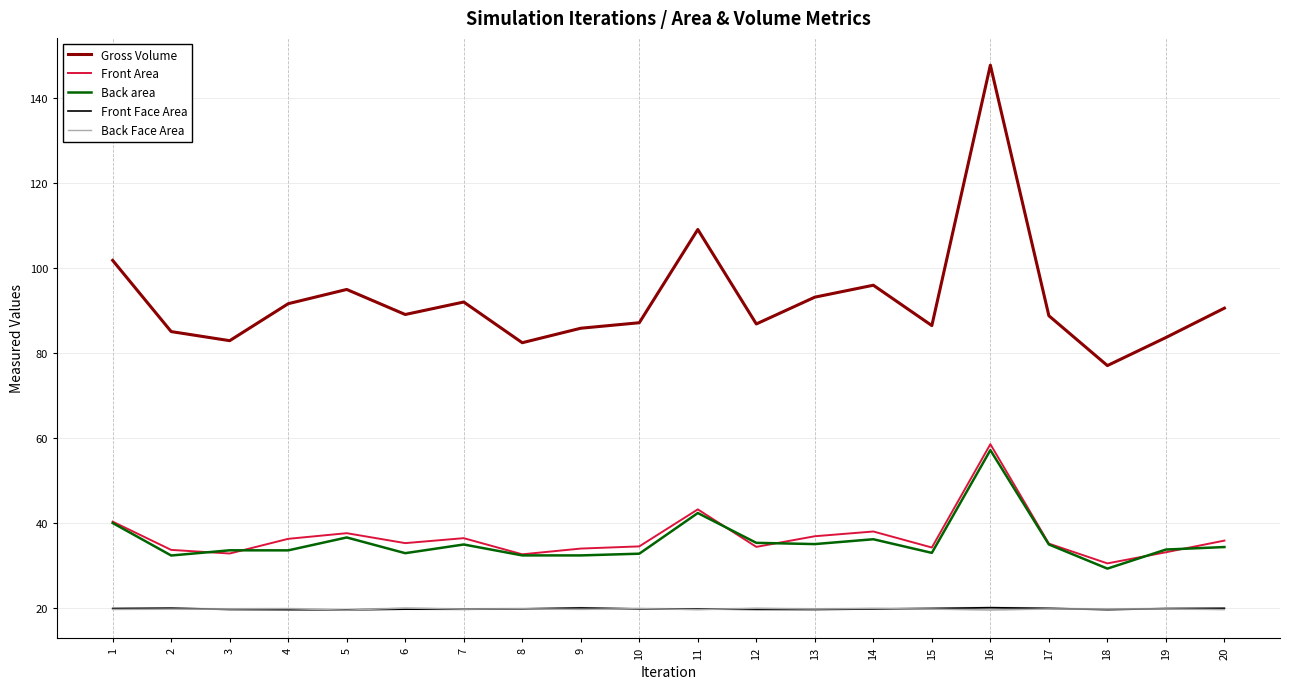

What is the maximum value shown in the chart?

147.7